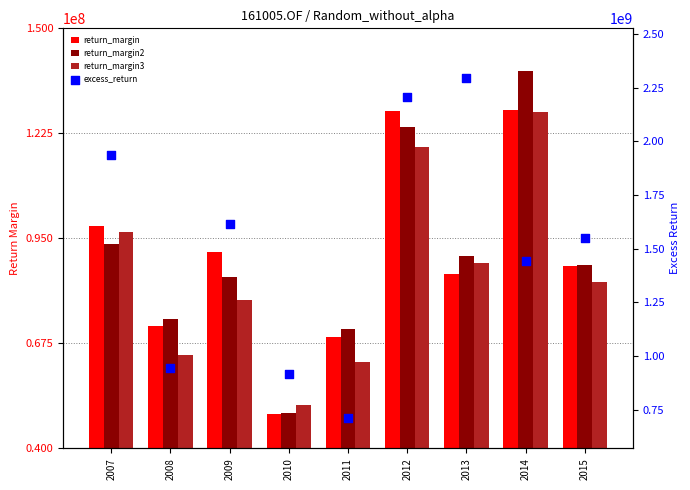

What is the total value across all series at 2007?

2226029961.6